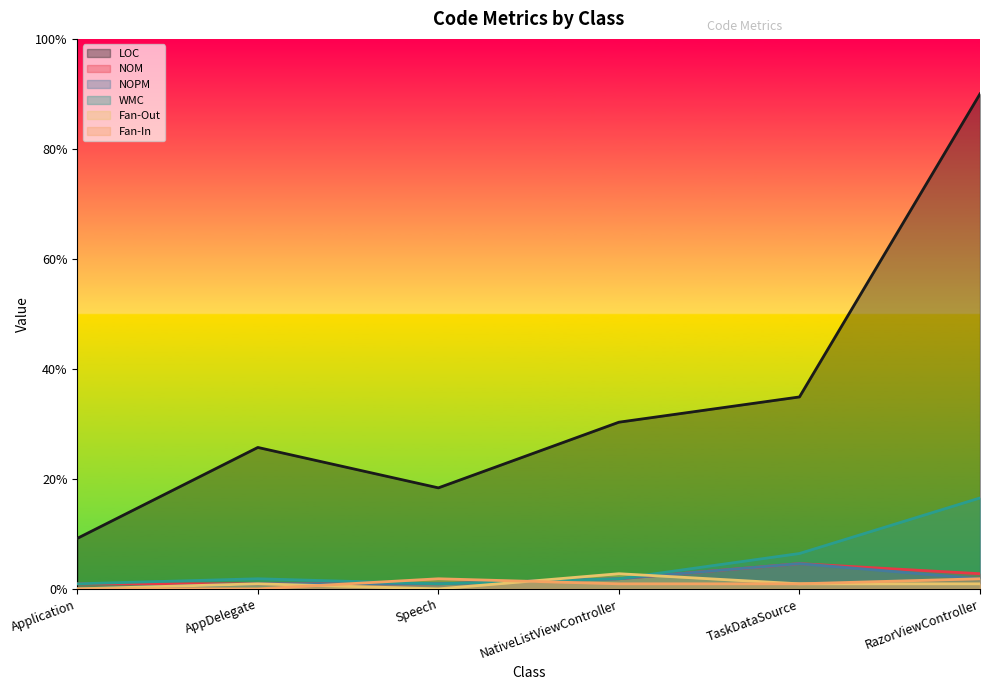

What are all the series names shown in the legend?

LOC, NOM, NOPM, WMC, Fan-Out, Fan-In